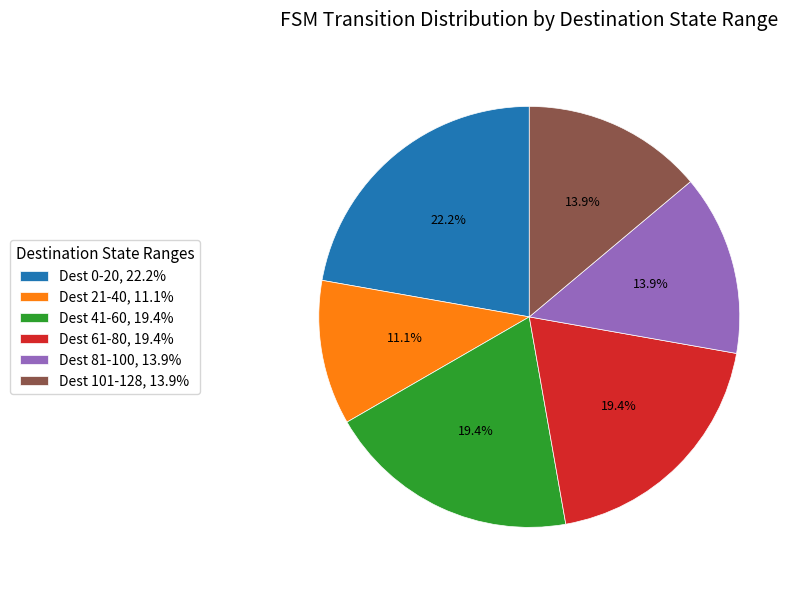

Count the number of slices in the pie.

6